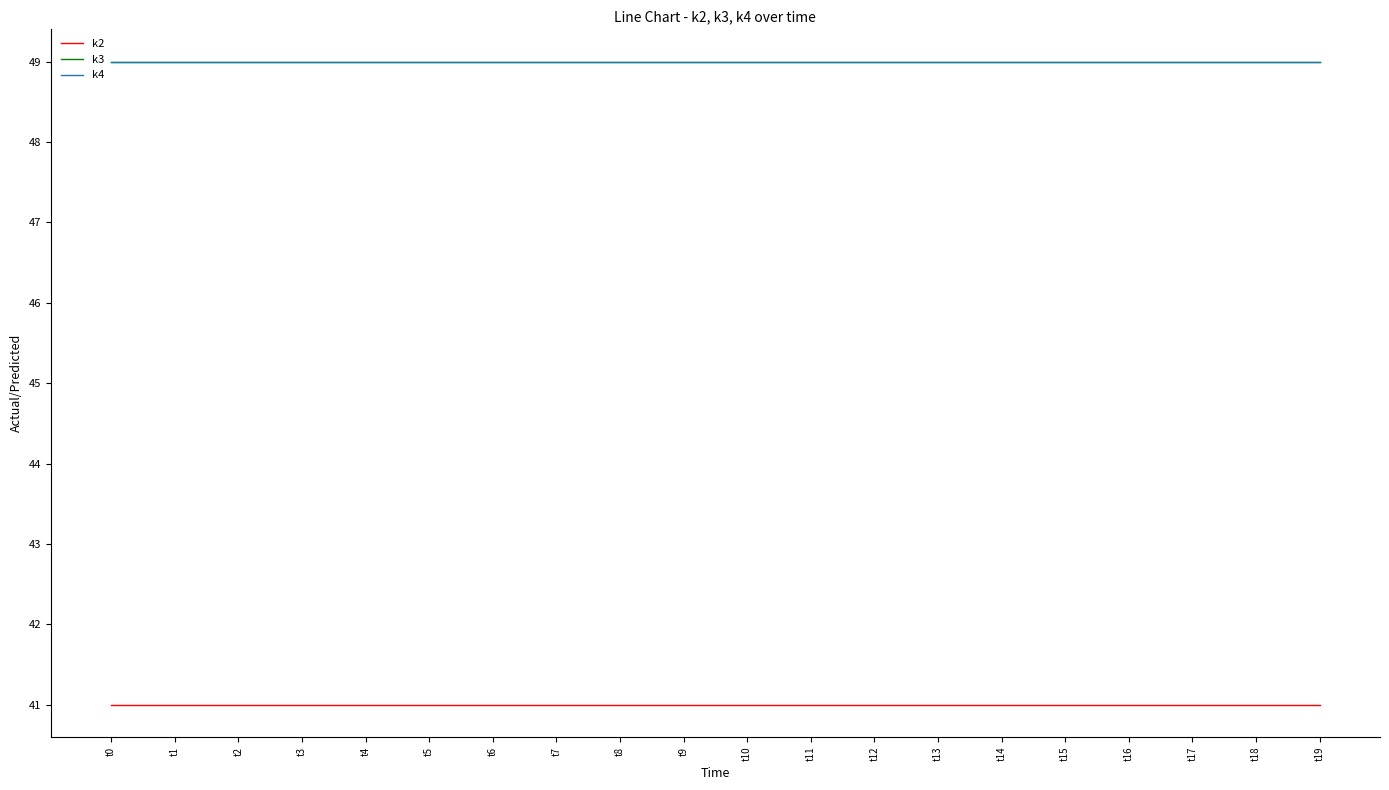

Is the value of k4 at t10 greater than the value of k2 at t18?

Yes